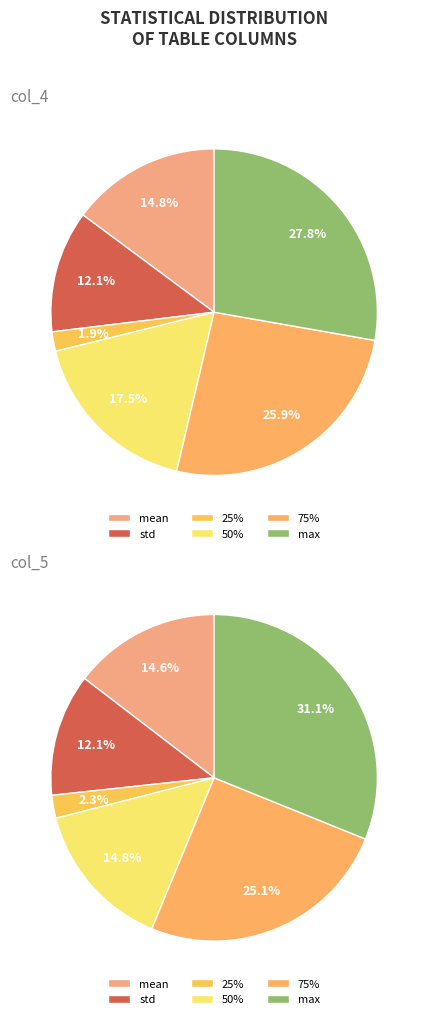

Is max the majority of the pie?

No